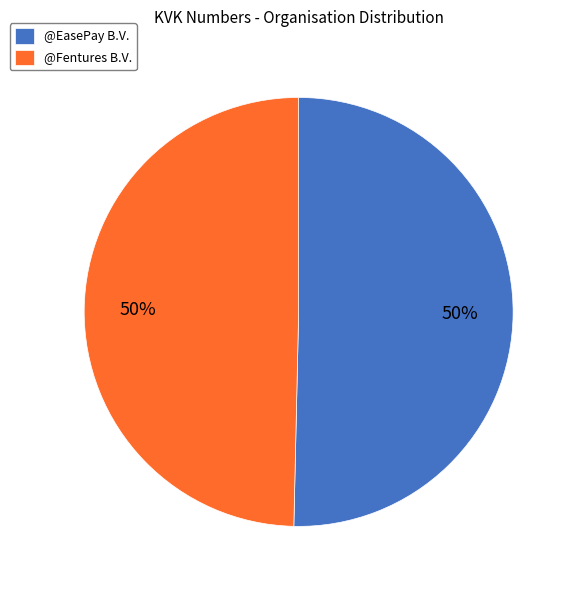

The @Fentures B.V. slice represents 56% of the pie. True or false?

False